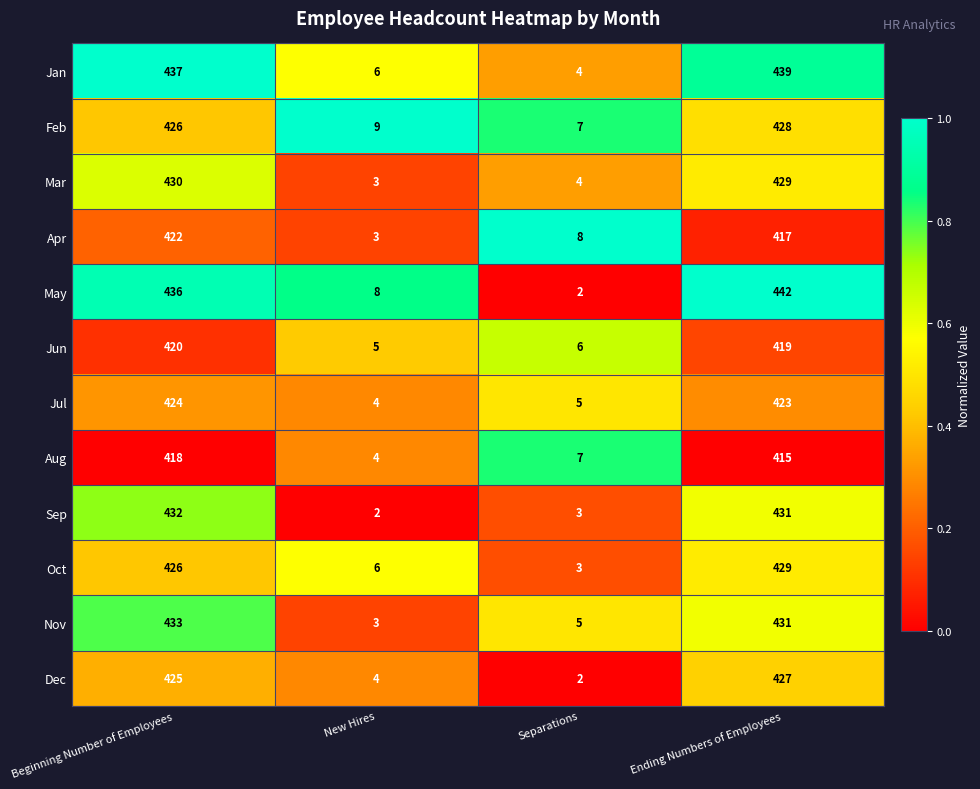

True or false: Apr has a value of 697 at Beginning Number of Employees.

False